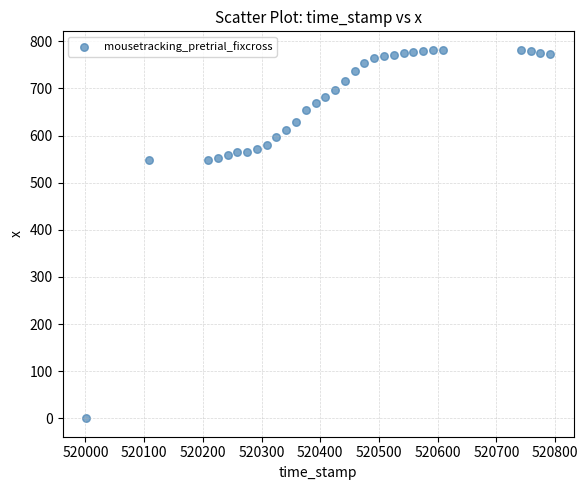

What is the range of Y values (max minus min)?

782